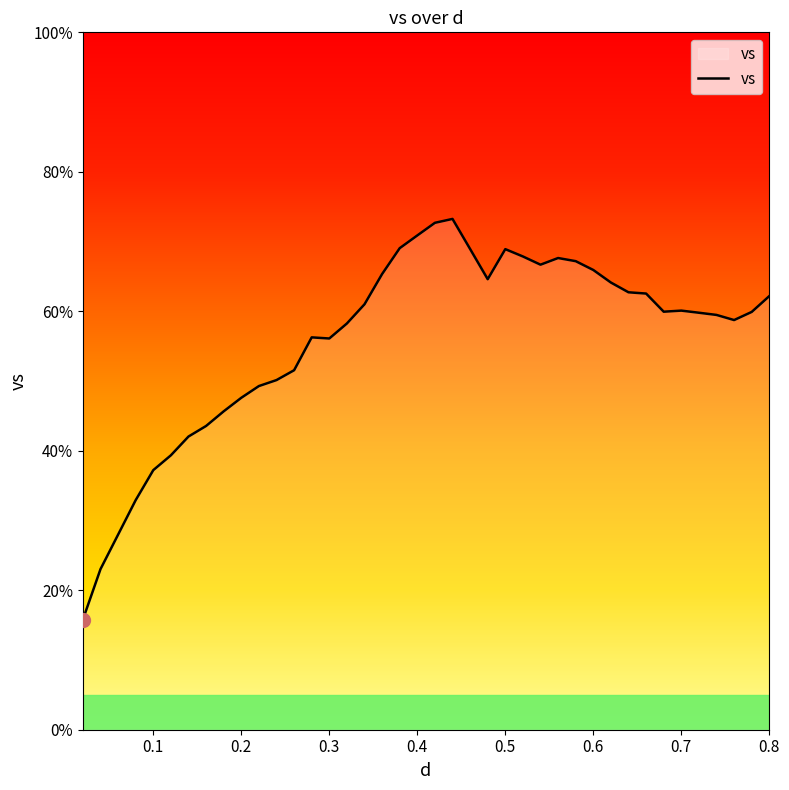

What is the difference between the maximum and minimum values?

57.4